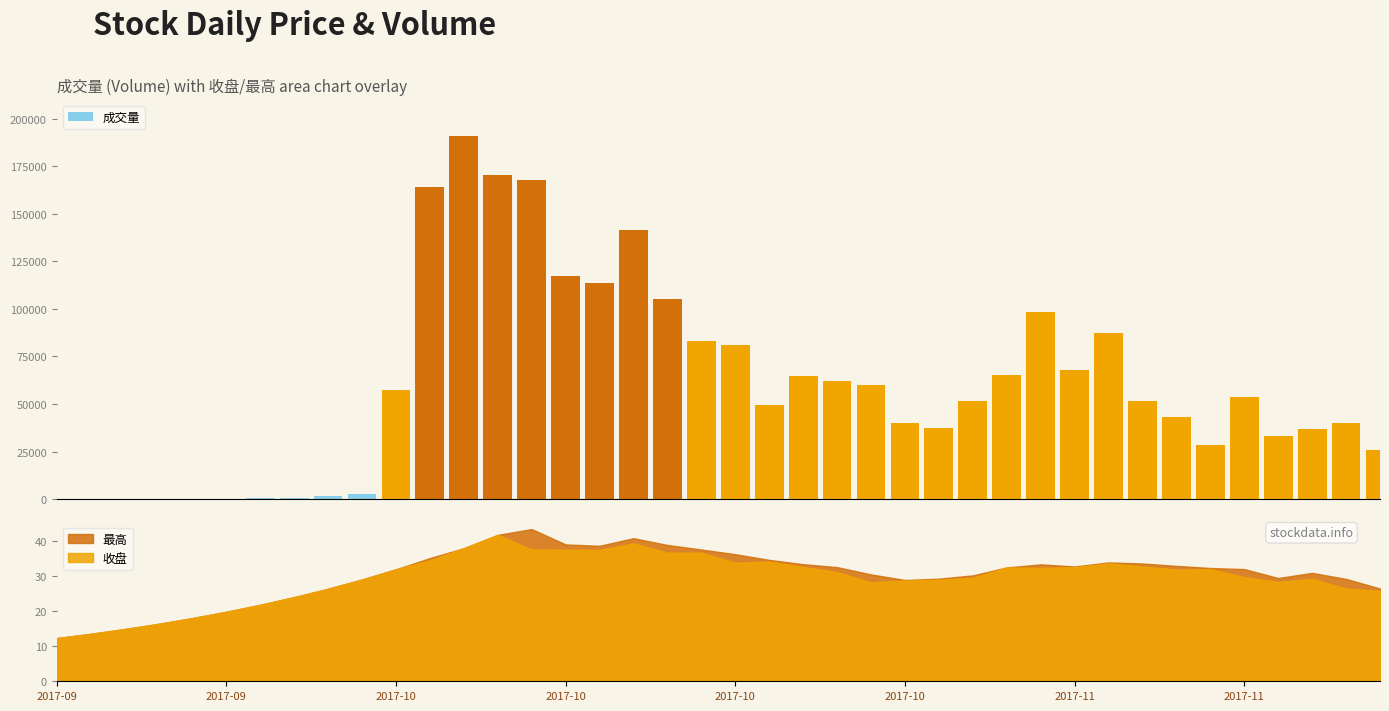

Does the chart contain any negative values?

No